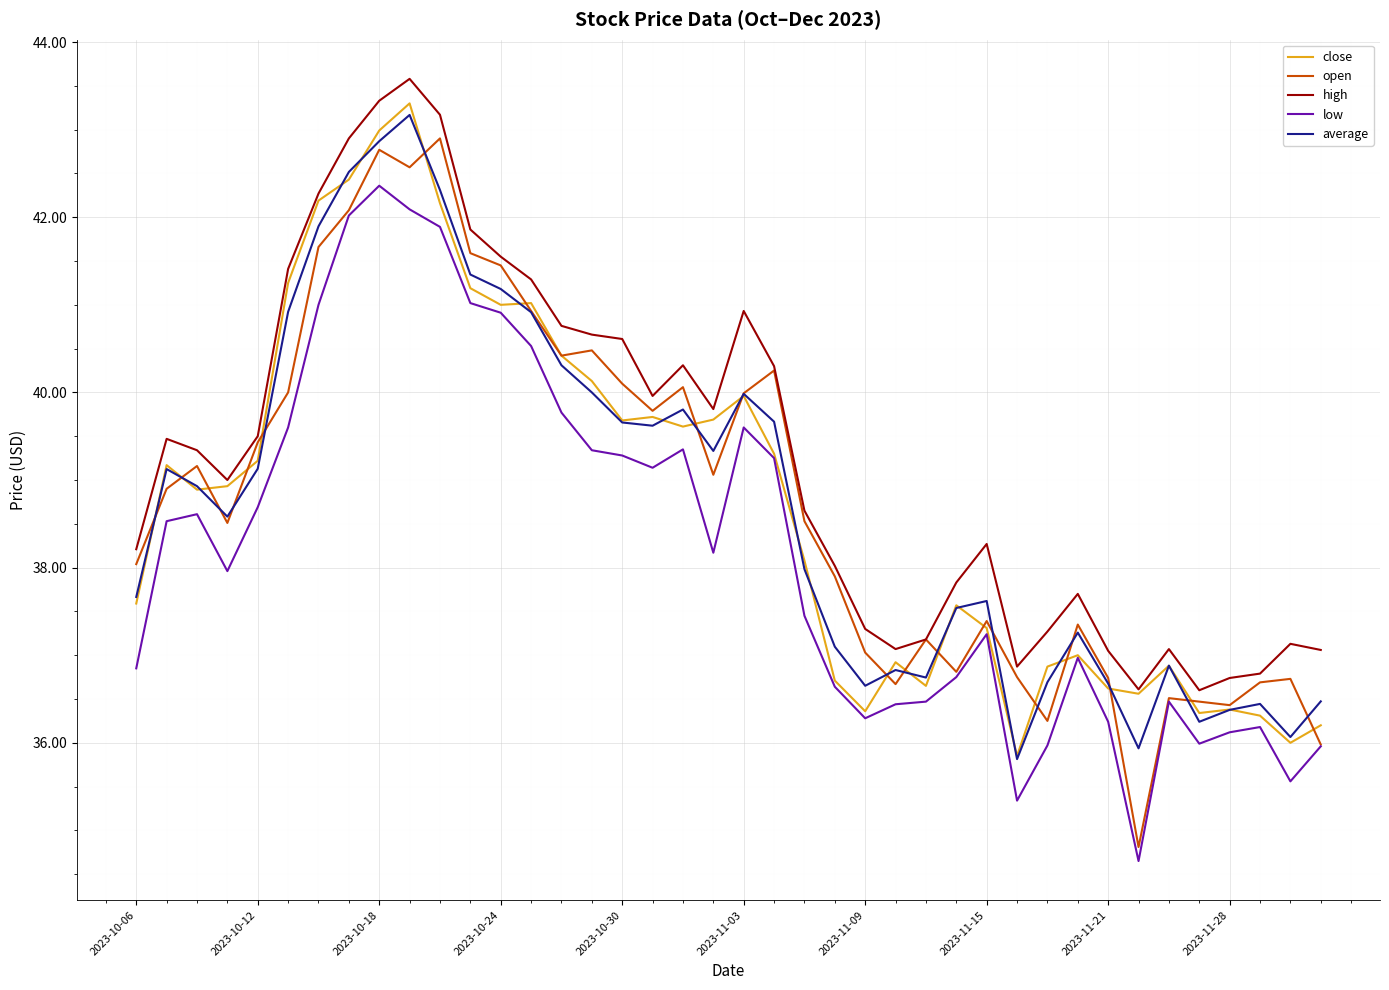

What is the difference between the maximum and second lowest values in the close series?

7.3